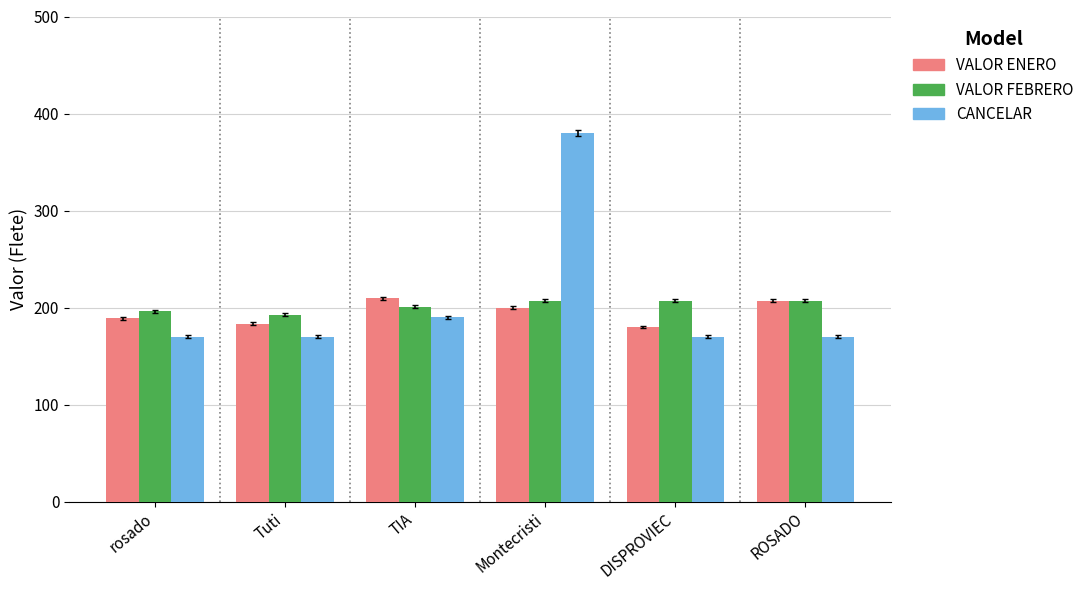

At which category is the sum across all series the highest?

Montecristi